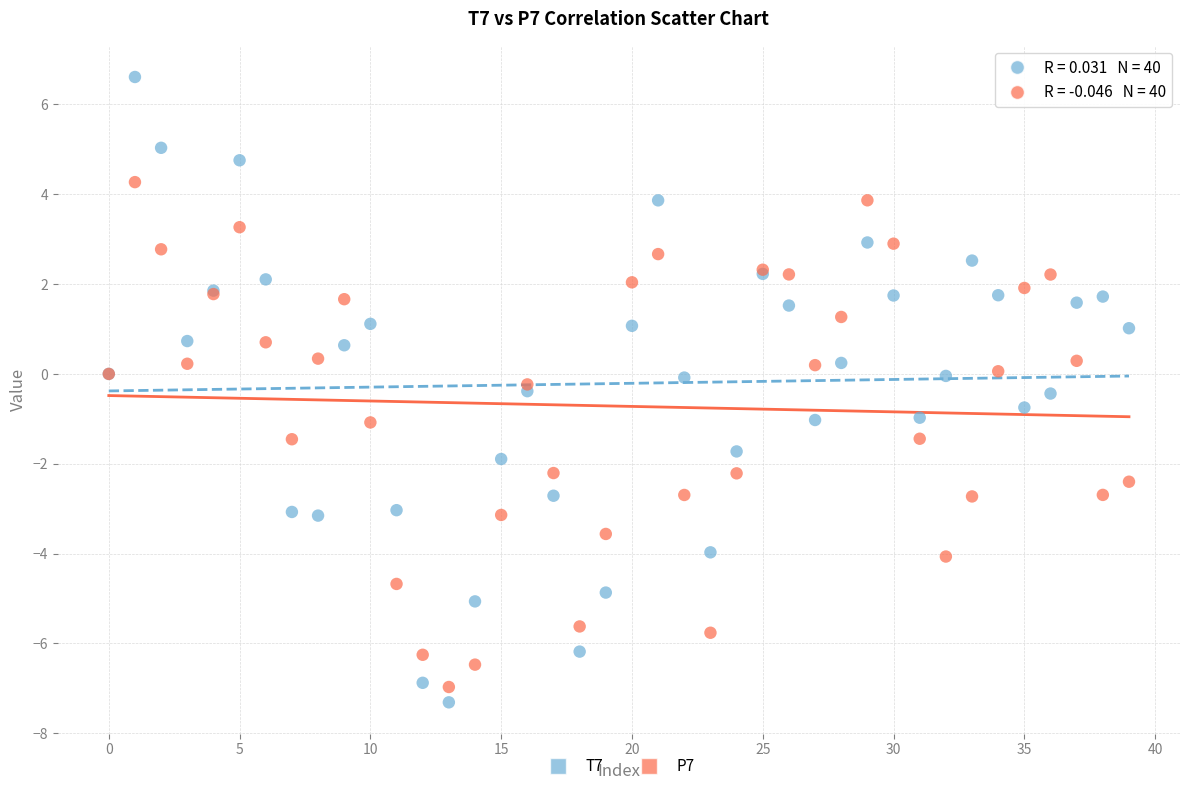

Which series reaches the maximum Y coordinate?

T7